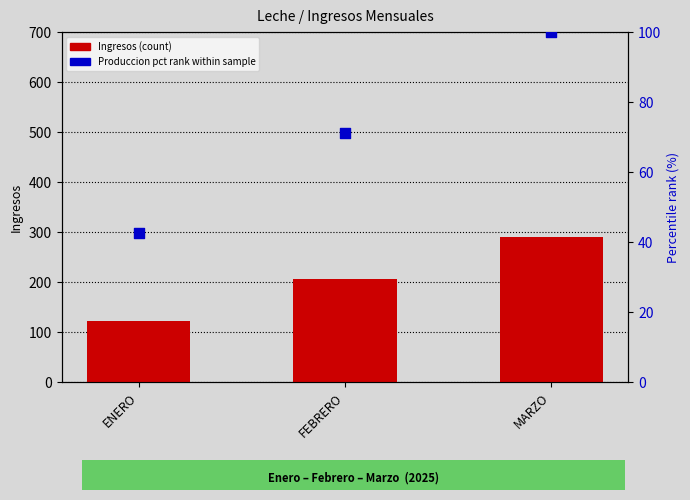

At how many categories does at least one series exceed 220?

1